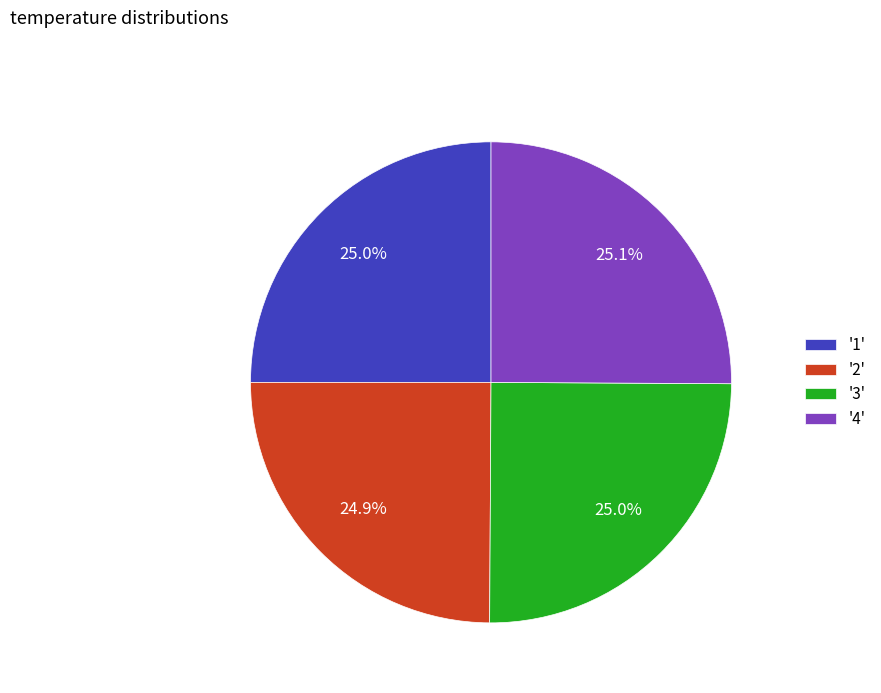

Does any single category account for the majority?

No